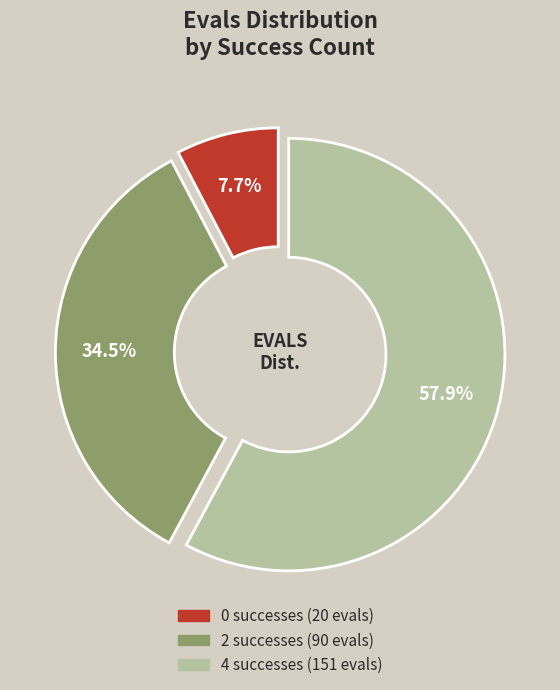

Is there any slice that represents more than half of the pie?

Yes